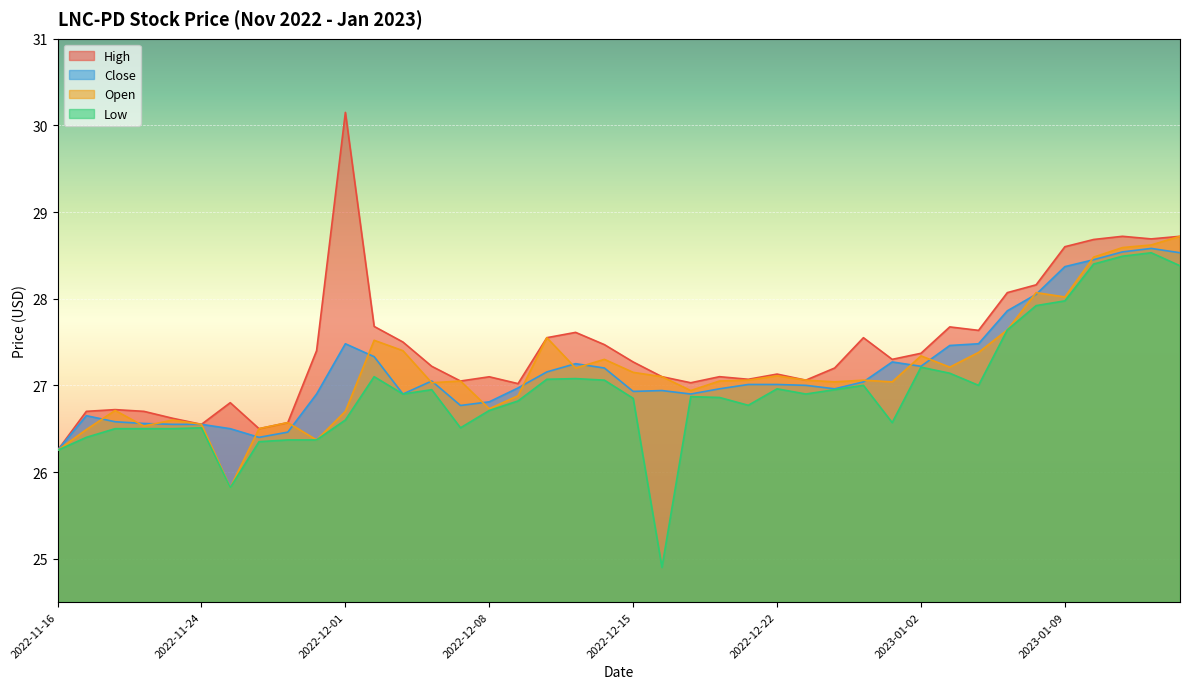

What is the average value of the open series?

27.2